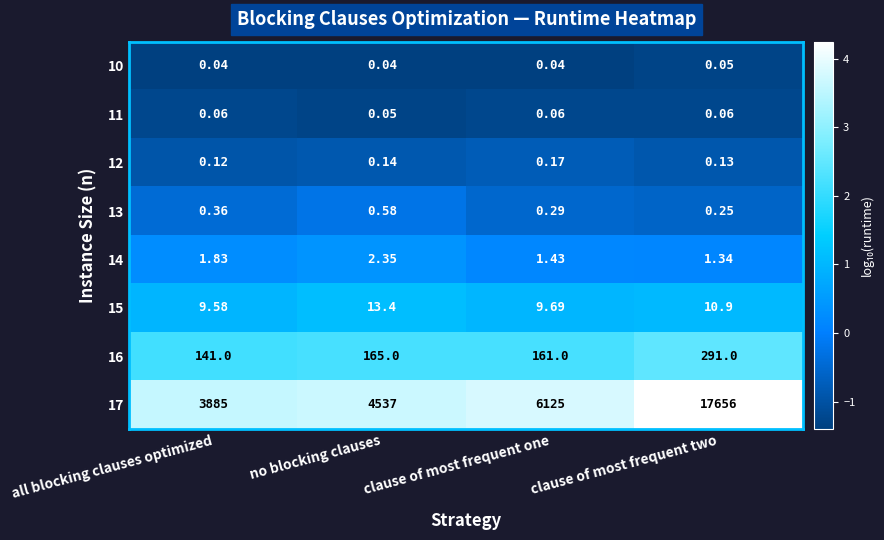

Where is 13 nearest to the value 0?

clause of most frequent two